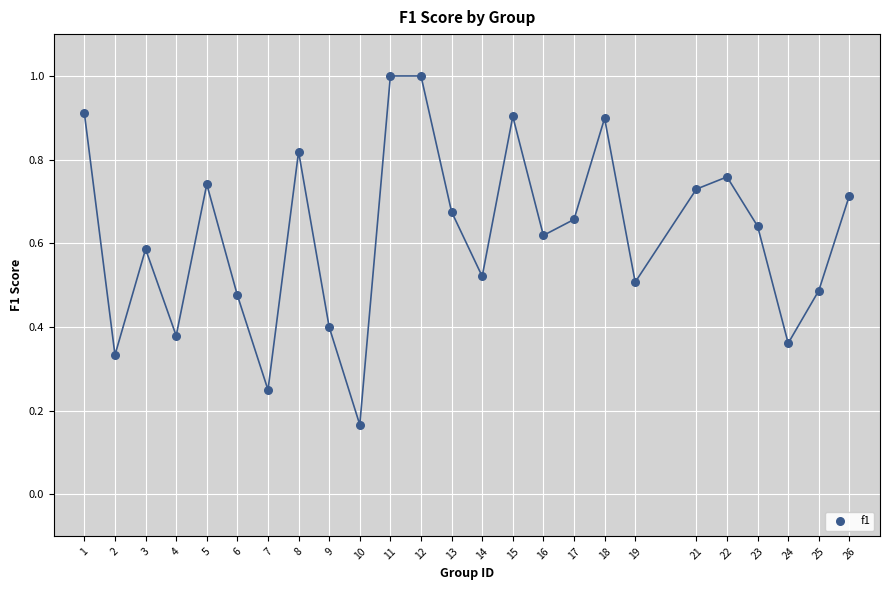

What is the range of X values (max minus min)?

25.0